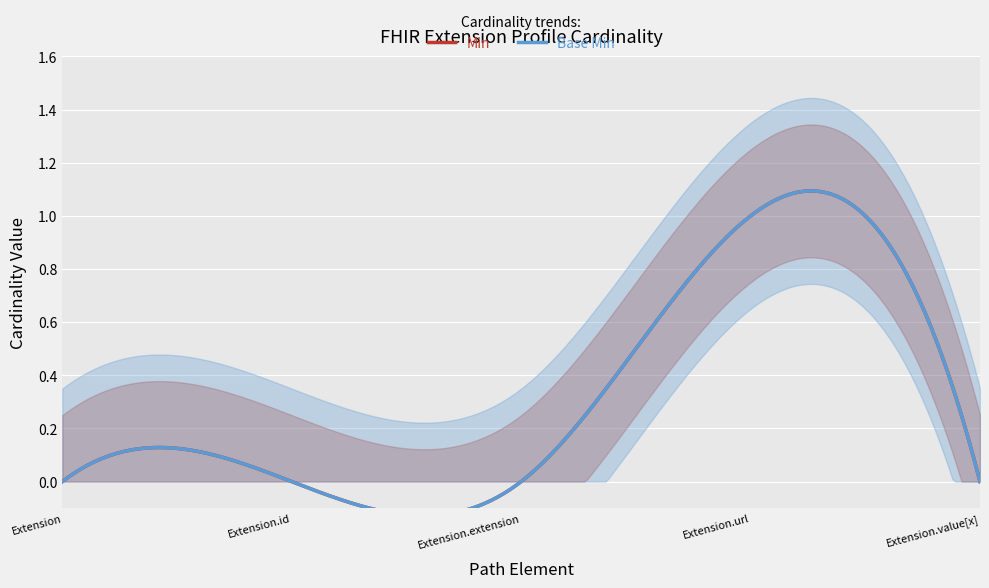

Reading left to right, extract all data points from this chart.

Min: Extension=0	Extension.id=0	Extension.extension=0	Extension.url=1	Extension.value[x]=0
Base Min: Extension=0	Extension.id=0	Extension.extension=0	Extension.url=1	Extension.value[x]=0